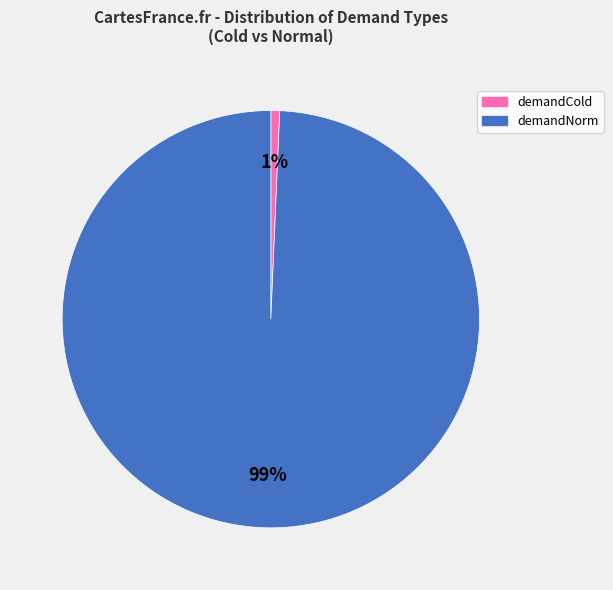

To the nearest percent, what is the average slice percentage?

50%